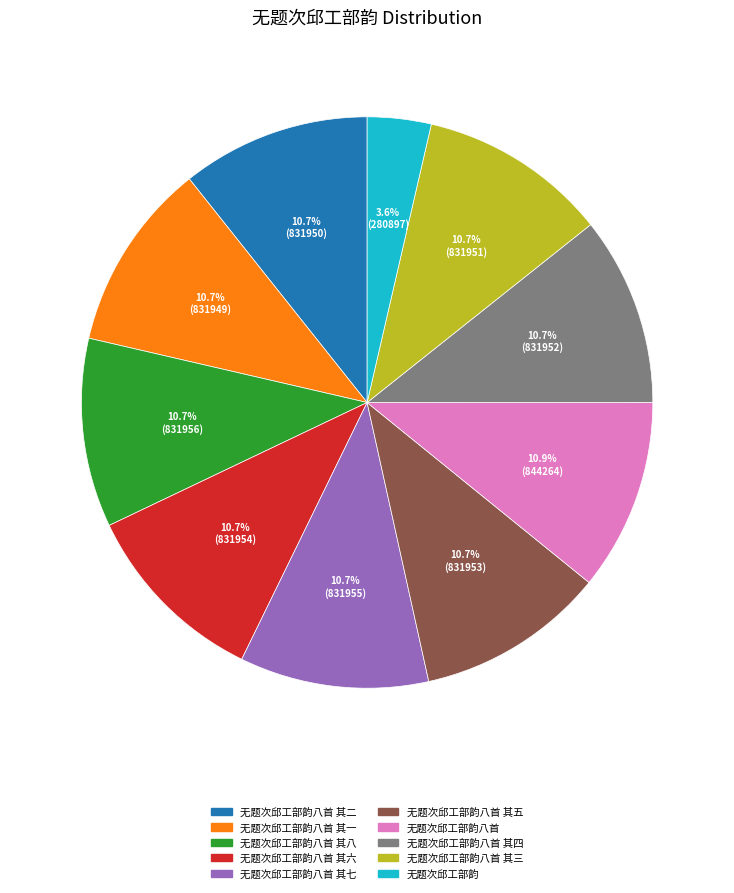

What percentage is the 无题次邱工部韵八首 其六 slice, to the nearest percent?

11%